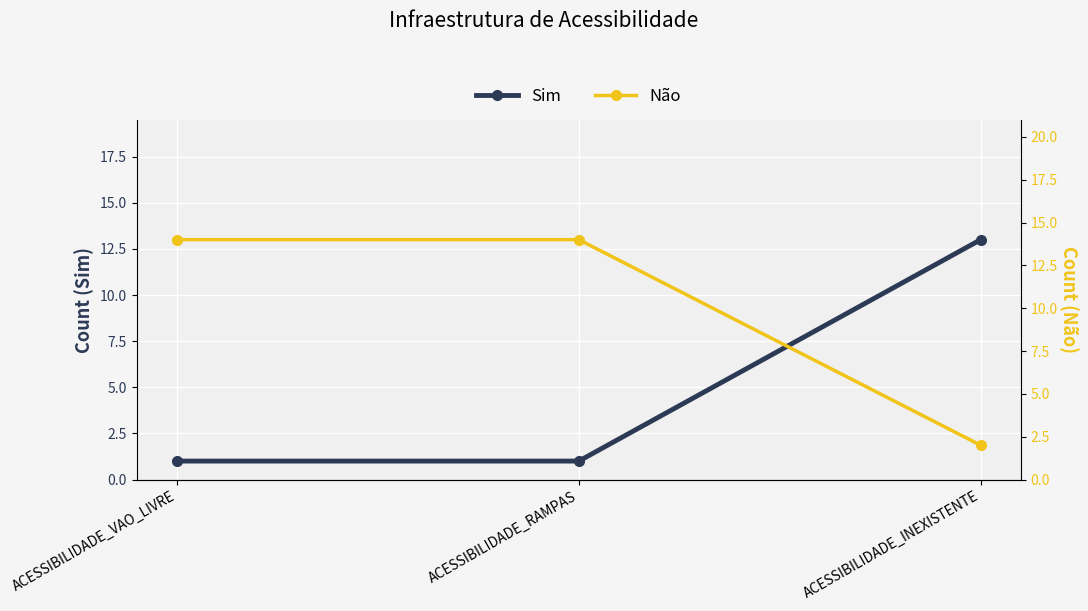

What is the difference between the maximum and minimum values in the Sim series?

12